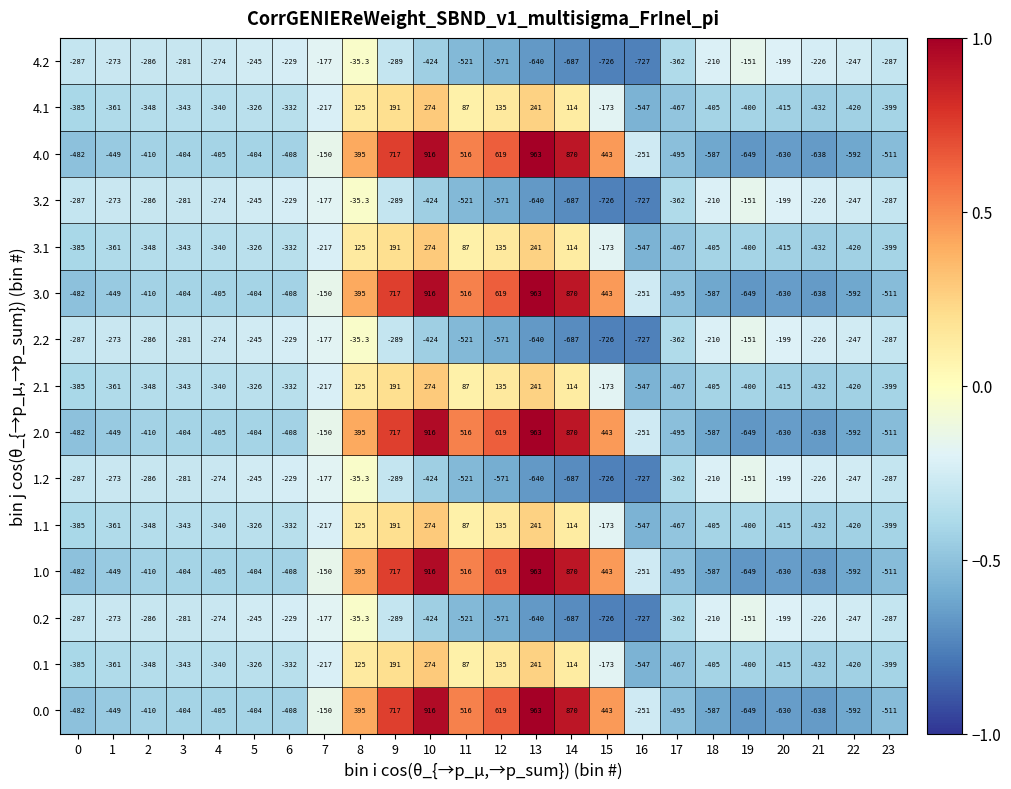

True or false: 2.0 has a value of -533.1 at 2.

False